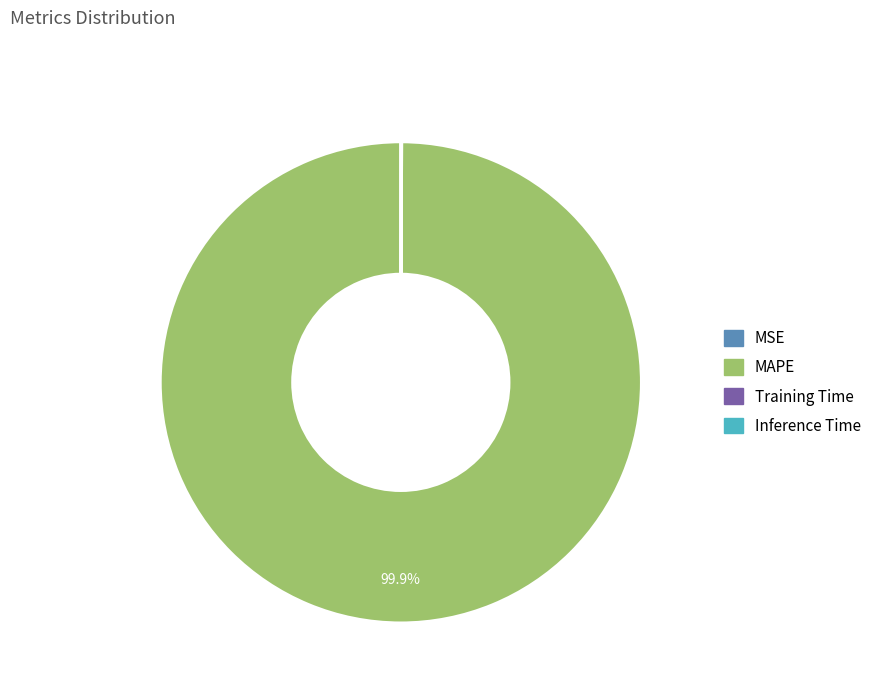

What is the largest slice in the pie chart?

MAPE